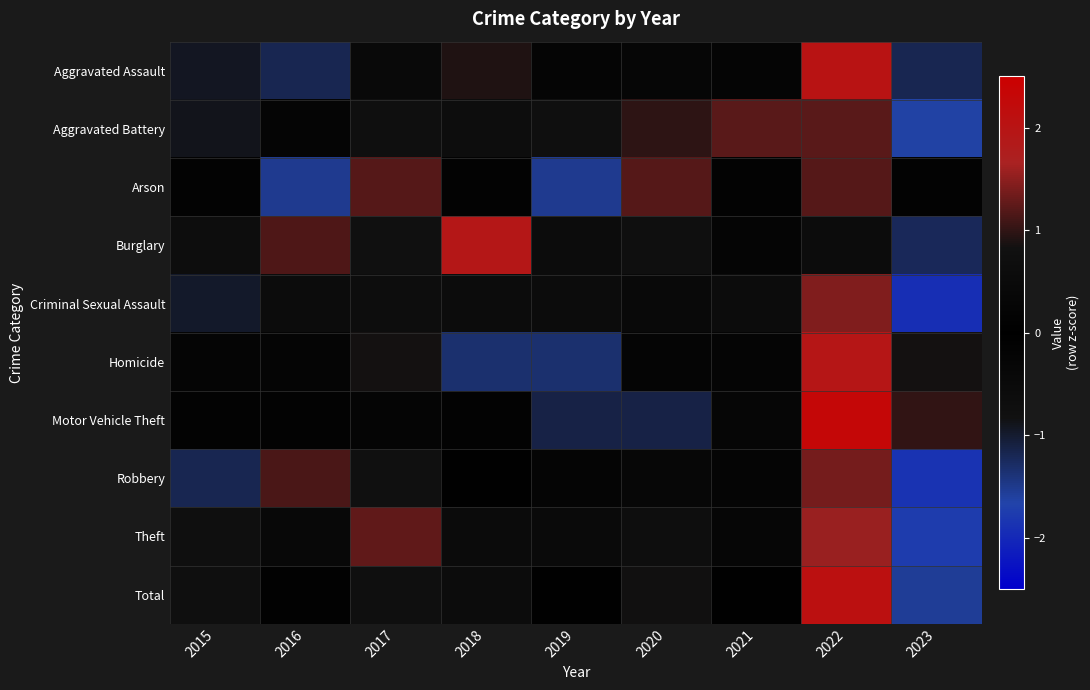

At how many categories does at least one series exceed 1?

7